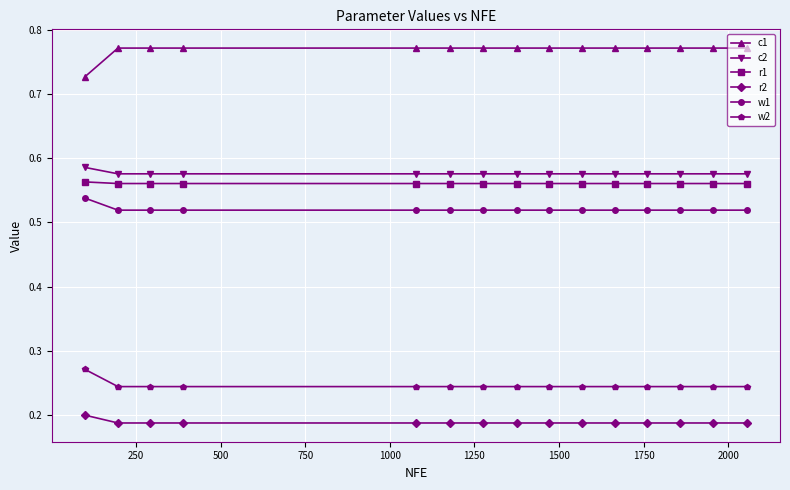

True or false: c2 and w1 cross at least once.

False